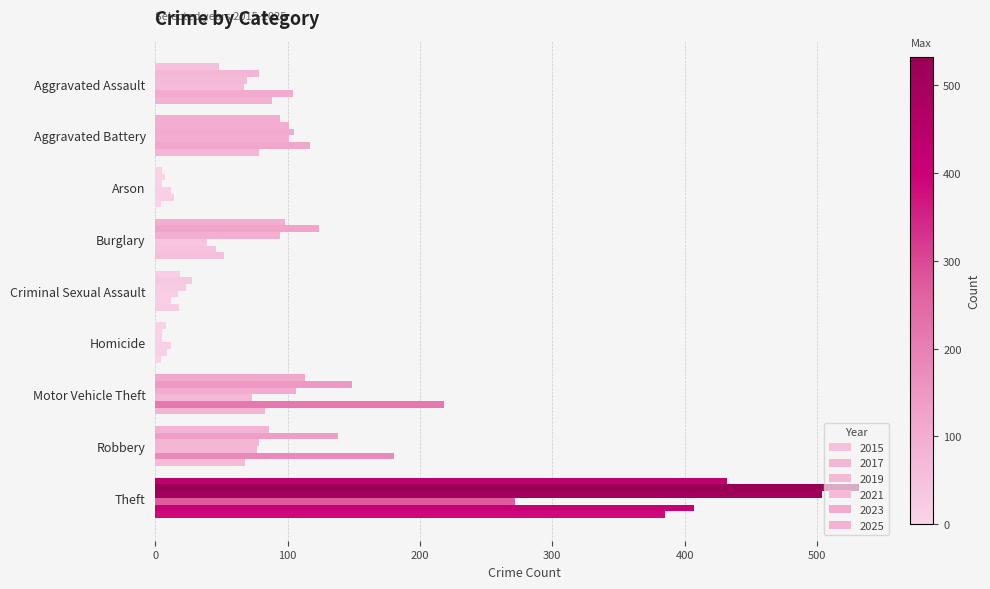

How many data points in 2021 are less than 67?

4